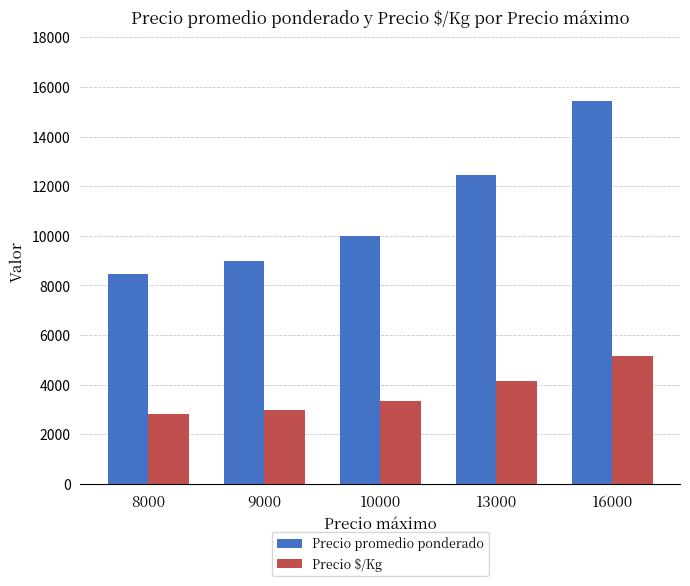

Which series has the widest spread of values?

Precio promedio ponderado